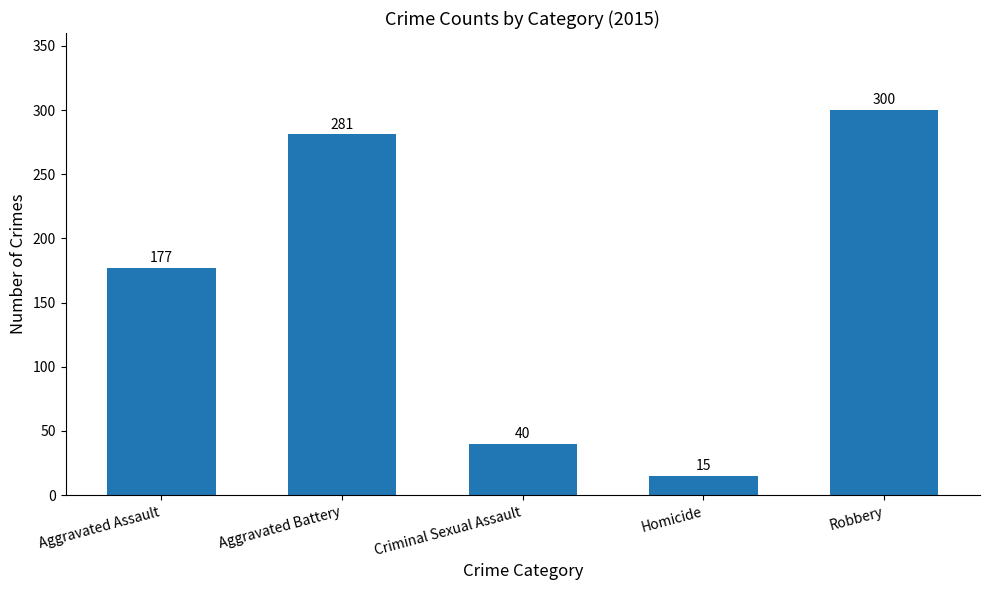

Reading left to right, what are all the values shown in this chart?

Aggravated Assault=177	Aggravated Battery=281	Criminal Sexual Assault=40	Homicide=15	Robbery=300